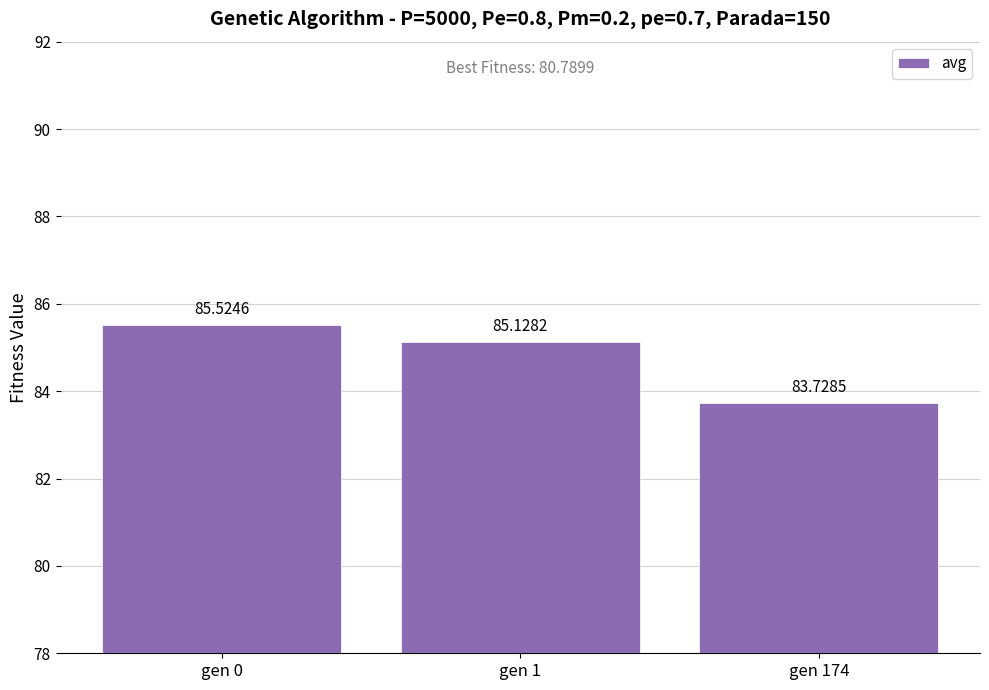

Where does the data first go above 85?

gen 0